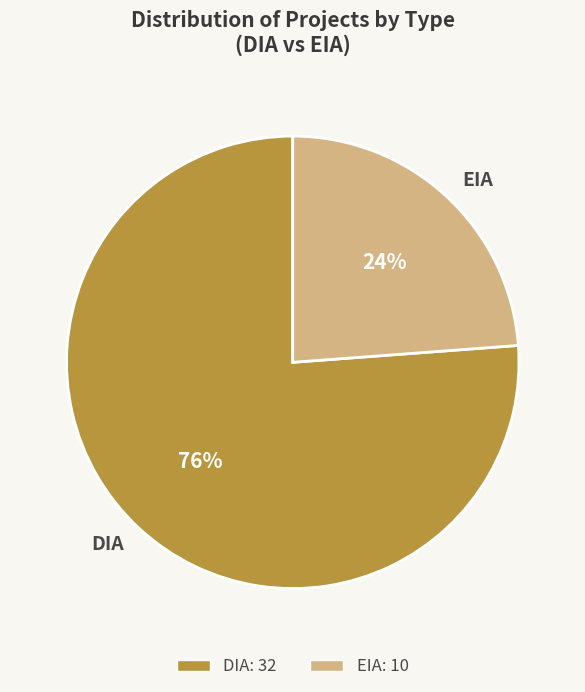

What is the smallest slice in the pie chart?

EIA